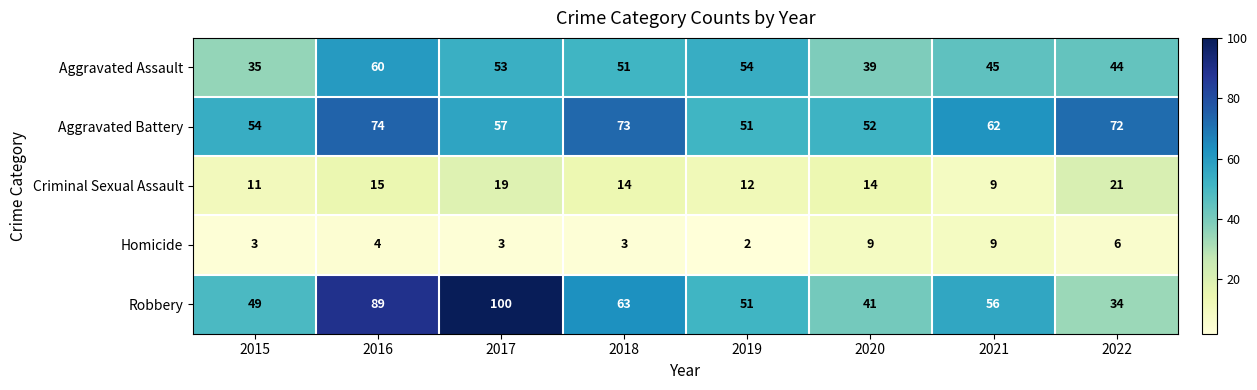

At which label does Robbery first exceed 56?

2016